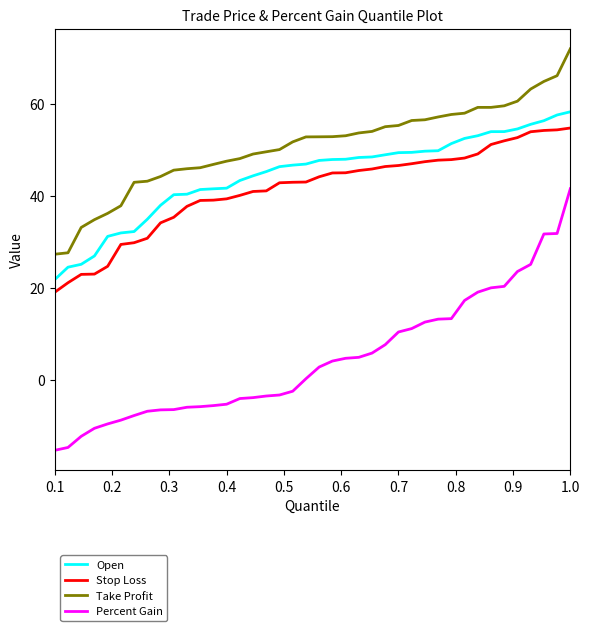

What is the minimum value for Open?

21.9